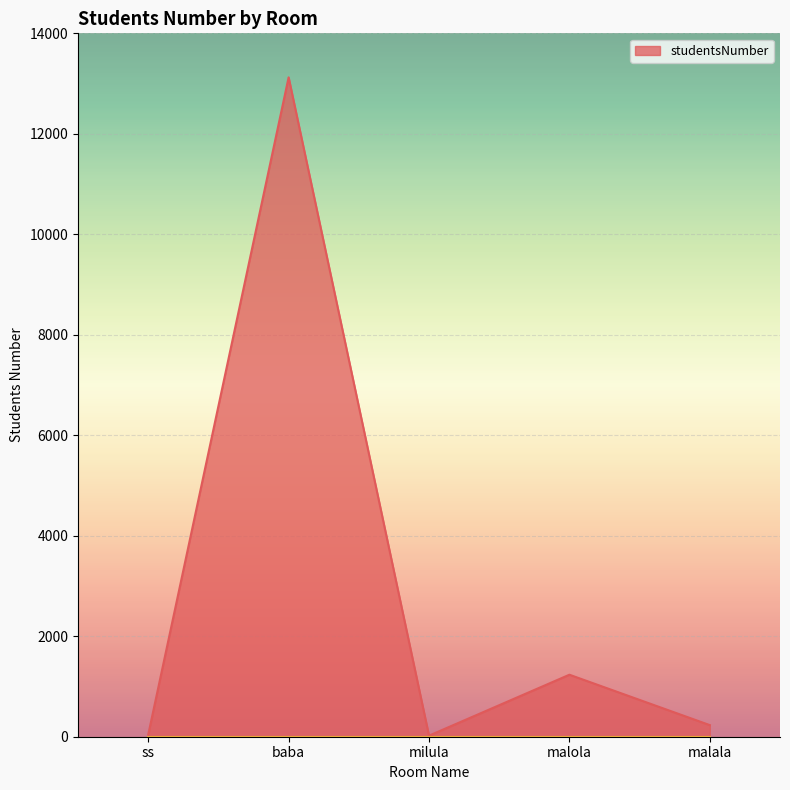

Between malola and baba, which is larger?

baba